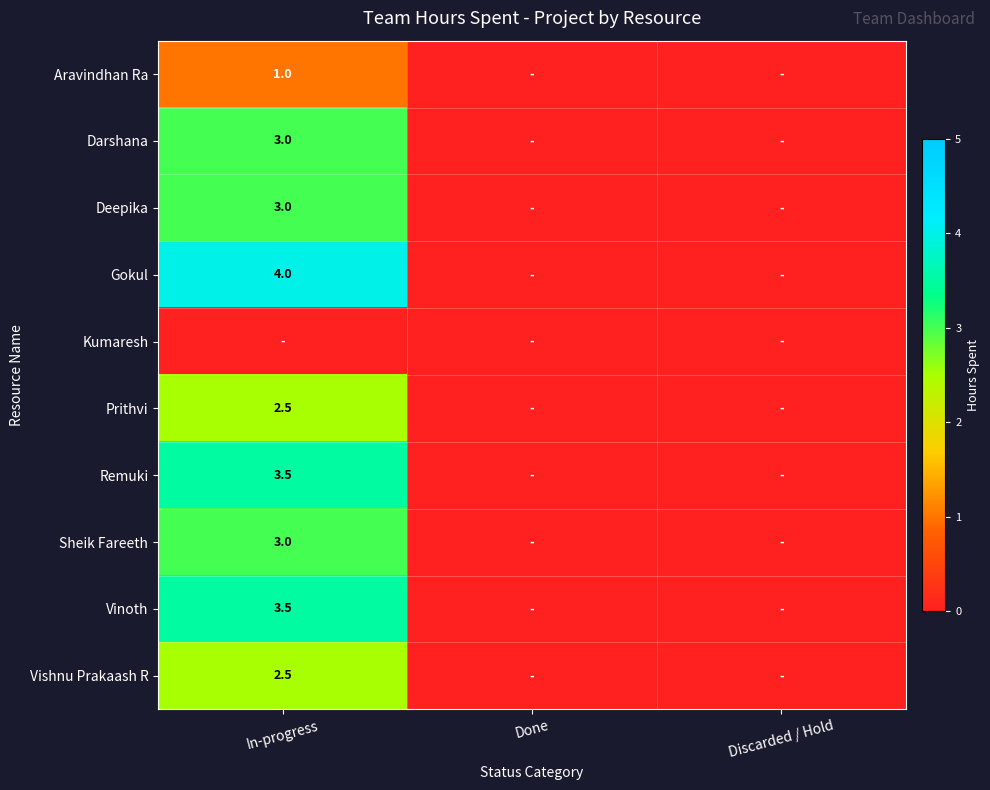

The value of Aravindhan Ra at In-progress is 1.0. True or false?

True